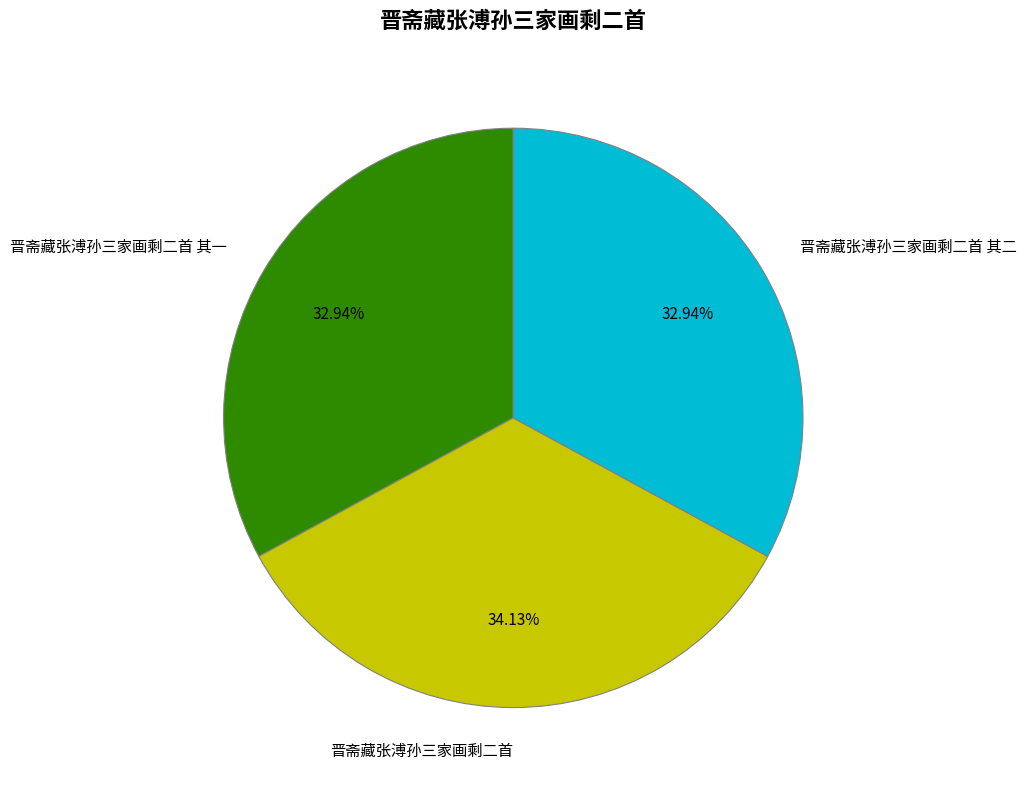

Between 晋斋藏张溥孙三家画剩二首 其一 and 晋斋藏张溥孙三家画剩二首, which is larger?

晋斋藏张溥孙三家画剩二首